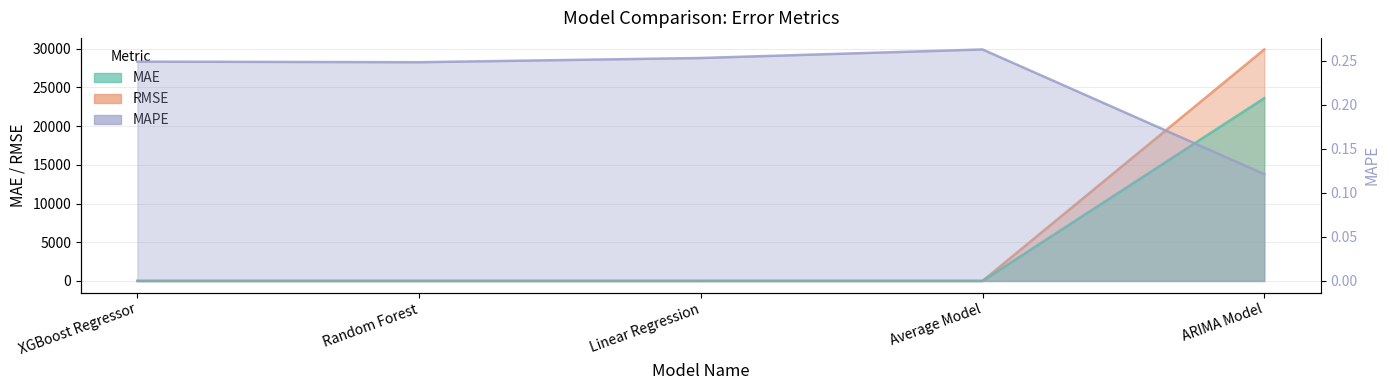

Which category has the lowest value in the MAPE series?

ARIMA Model